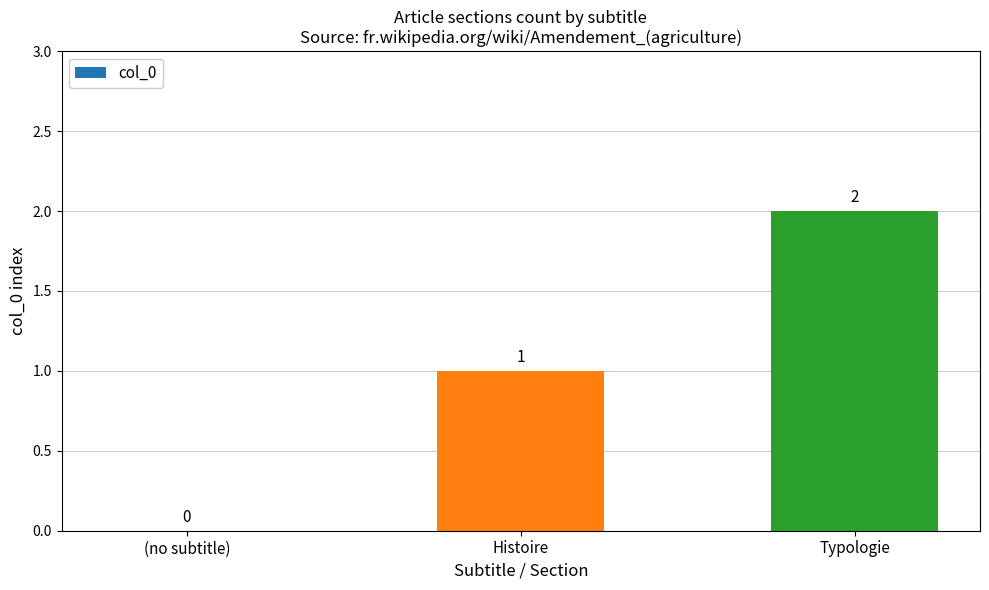

What is the maximum value shown in the chart?

2